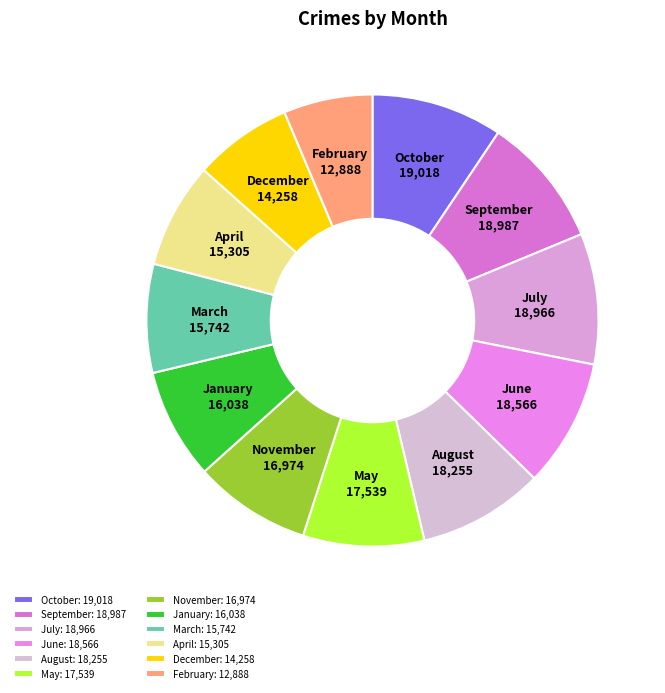

Count the number of slices in the pie.

12